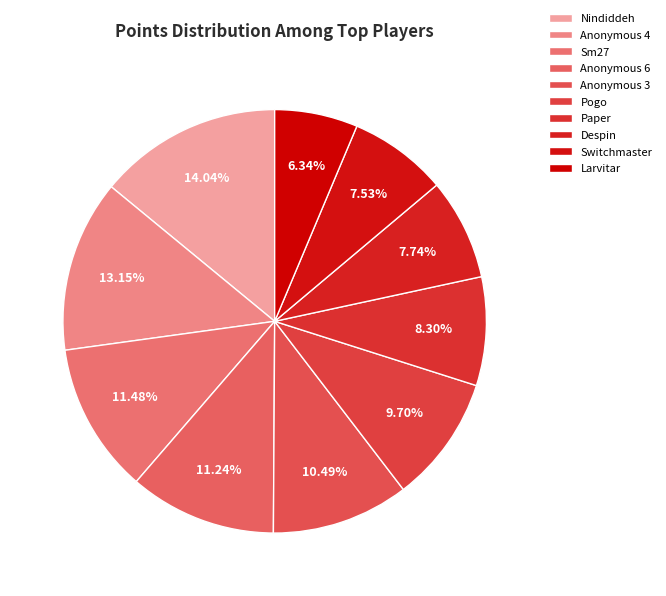

Does Anonymous 6 account for over 50% of the chart?

No